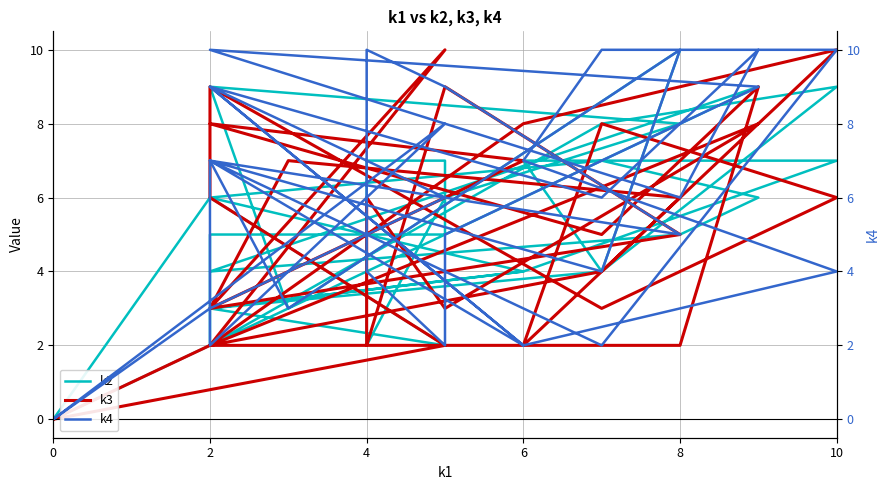

What is the difference between the second highest and minimum values in the k4 series?

10